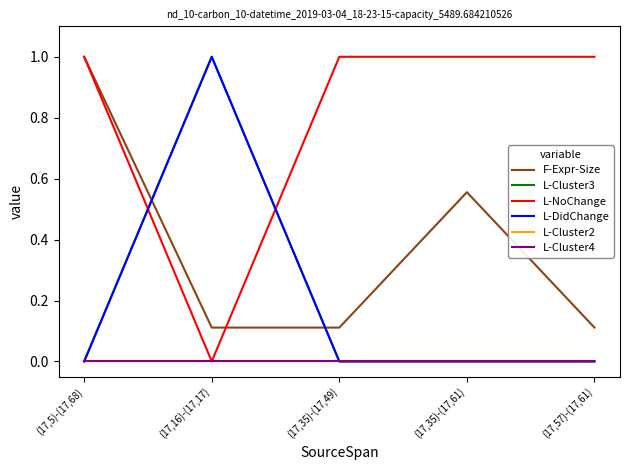

Rank the categories by L-Cluster3 value from lowest to highest.

(17,5)-(17,68), (17,35)-(17,49), (17,35)-(17,61), (17,57)-(17,61), (17,16)-(17,17)